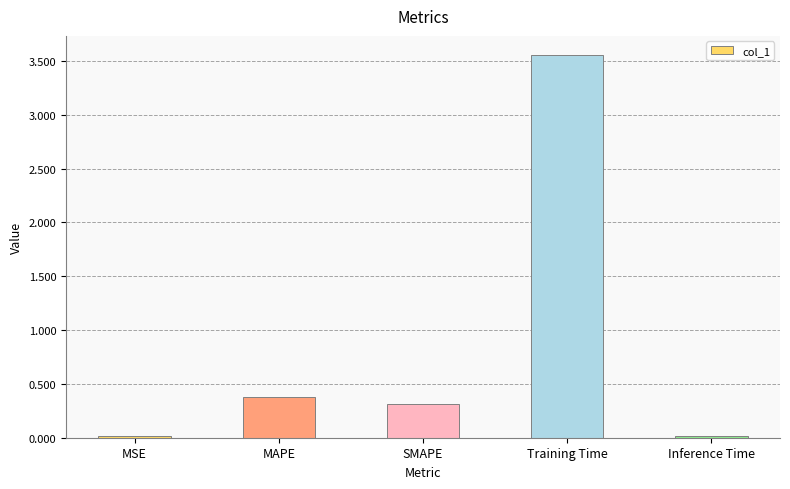

The value at SMAPE is 0.1. True or false?

False